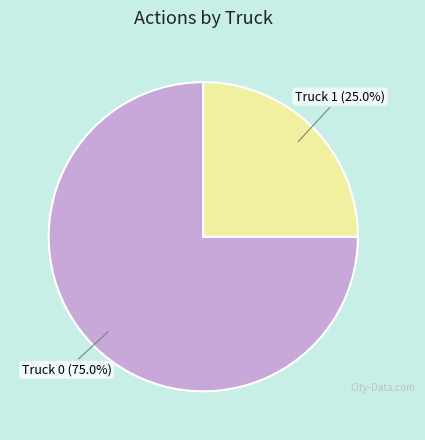

Is there any slice that represents more than half of the pie?

Yes